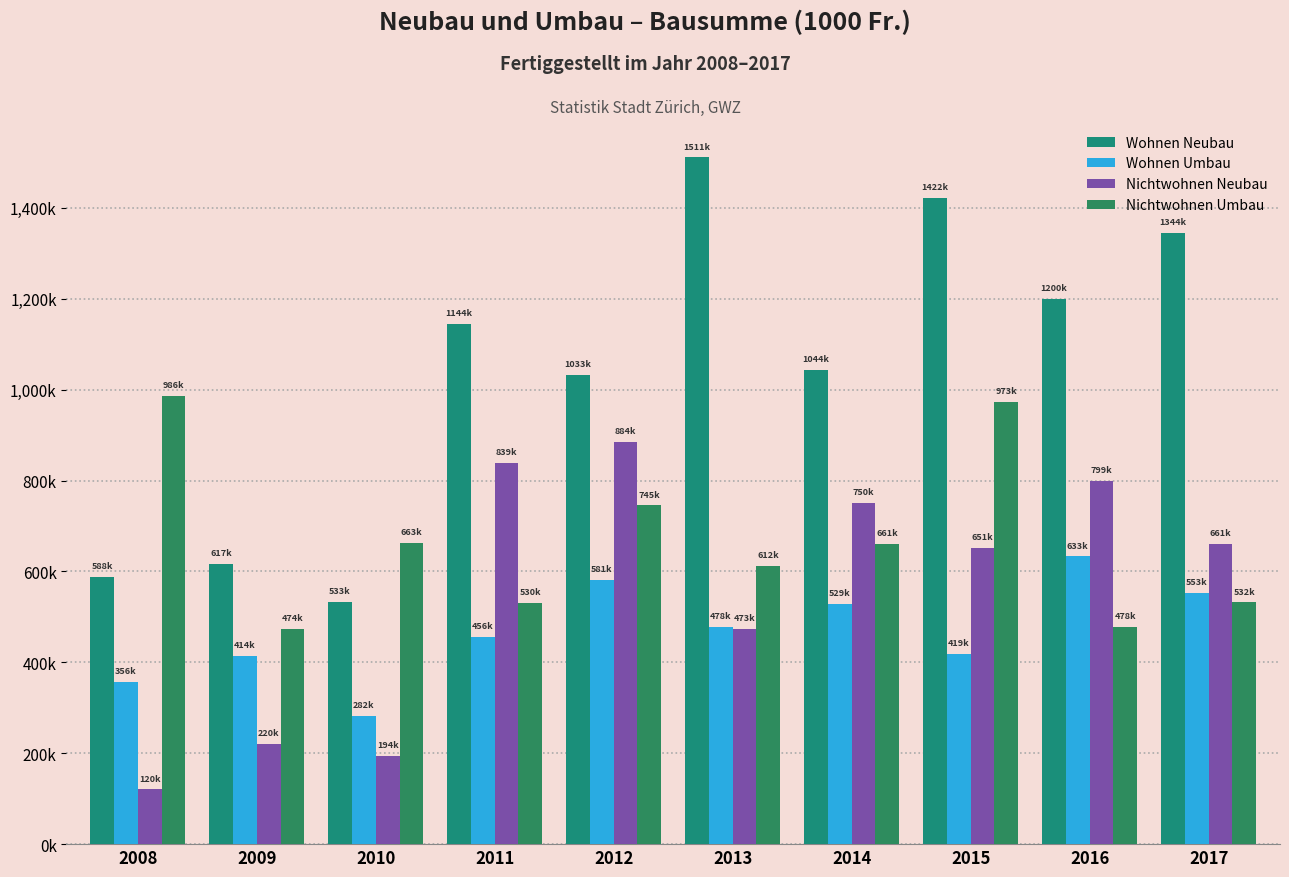

Reading left to right, what are all the values shown in this chart?

Wohnen Neubau: 587854	617122	532519	1144435	1033054	1511057	1044226	1421506	1199559	1344232
Wohnen Umbau: 356457	413643	281991	456286	581469	478424	528552	419217	632907	552522
Nichtwohnen Neubau: 120275	219915	193772	839453	884454	473209	750251	651491	798958	661057
Nichtwohnen Umbau: 985919	473951	663217	530486	745068	612204	661054	972840	478303	532019